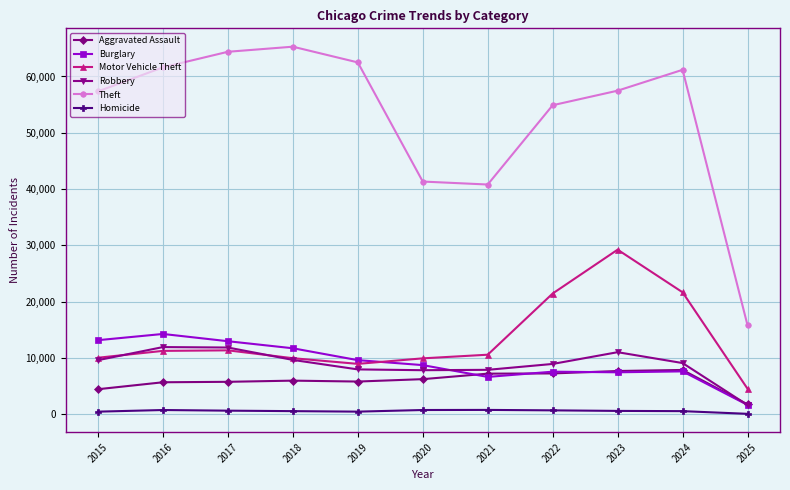

How many lines are shown in the chart?

6